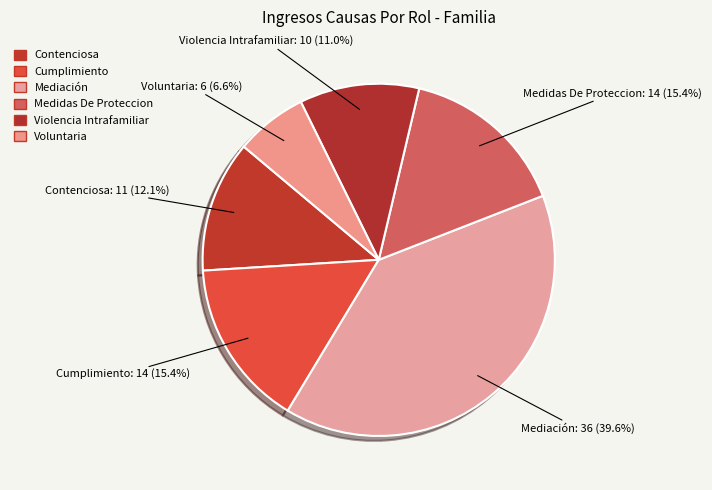

What percentage is the Voluntaria slice, to the nearest percent?

7%